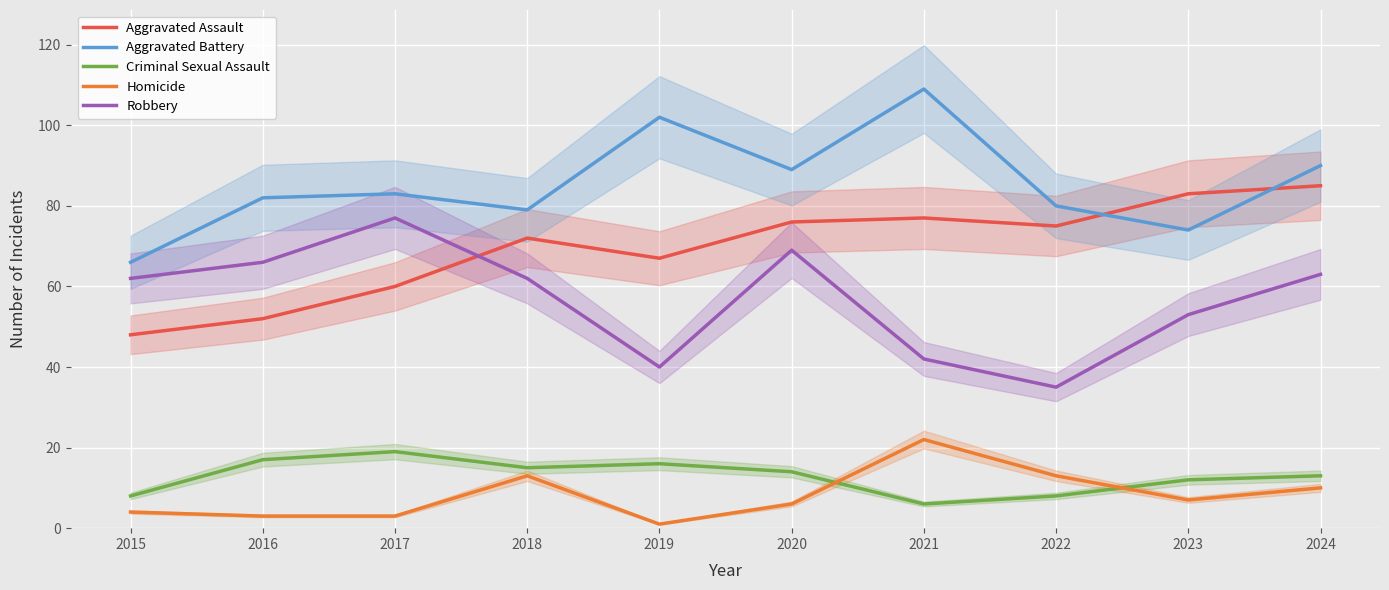

The Robbery series shows 77 at 2017. True or false?

True